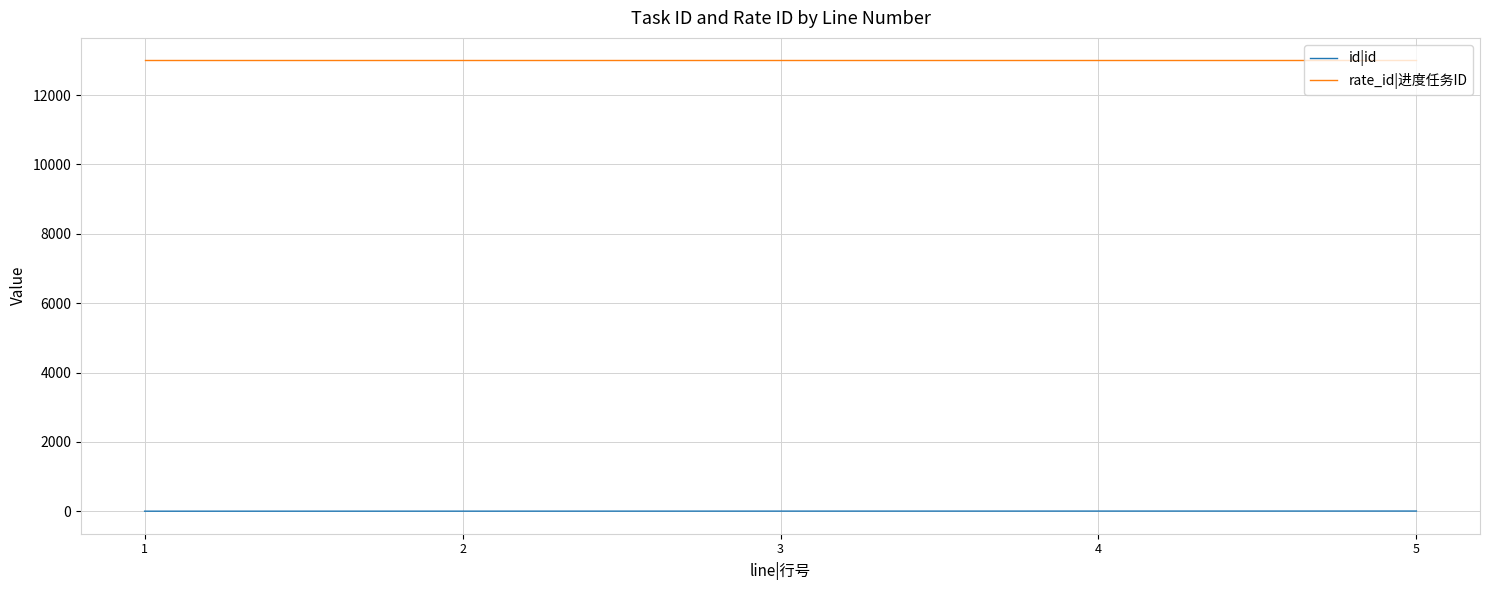

At 5, list the series in order from smallest to largest.

id|id, rate_id|进度任务ID